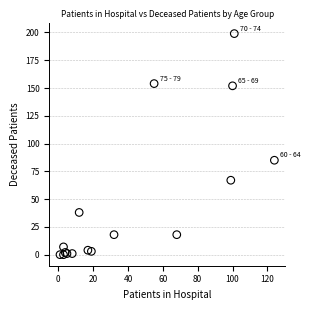

What Y value in the scatter plot is closest to 99?

85